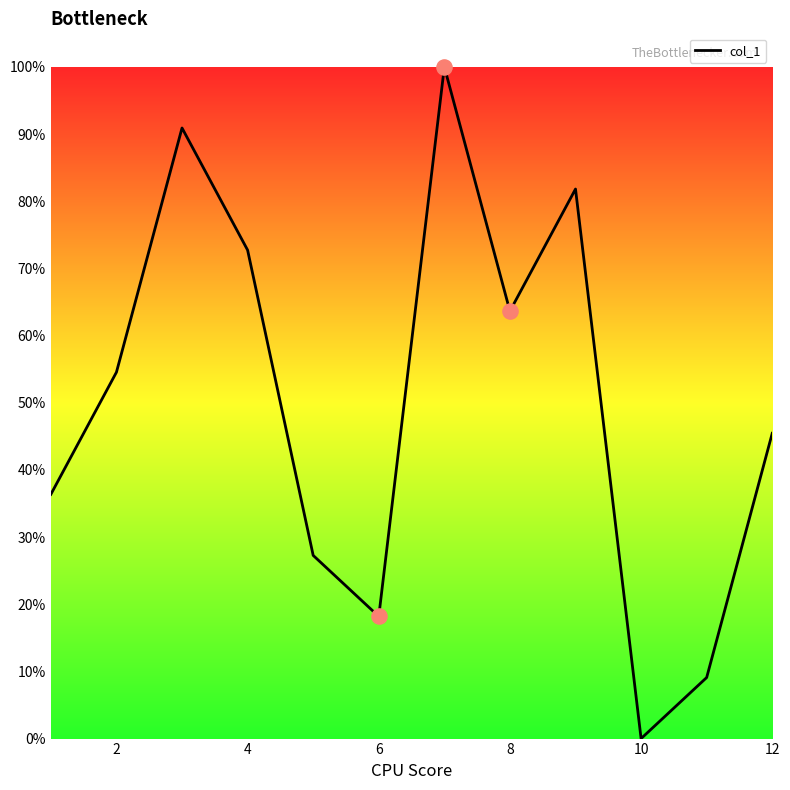

What is the maximum value shown in the chart?

100.0